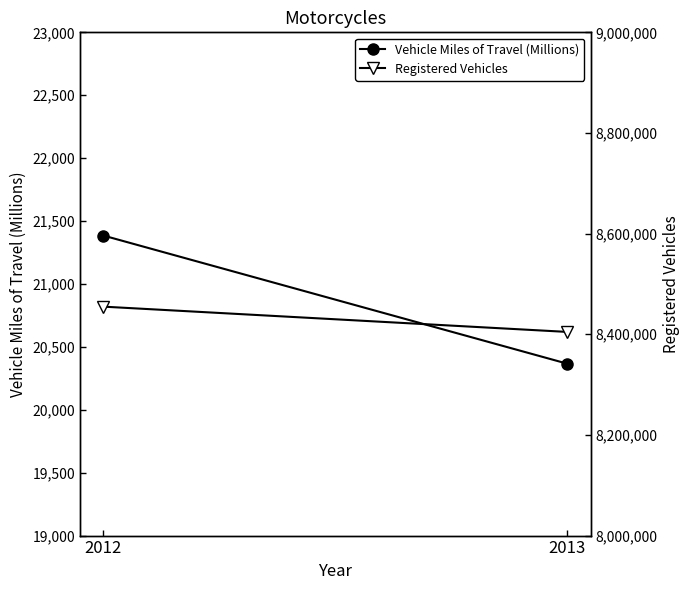

How many lines are shown in the chart?

2